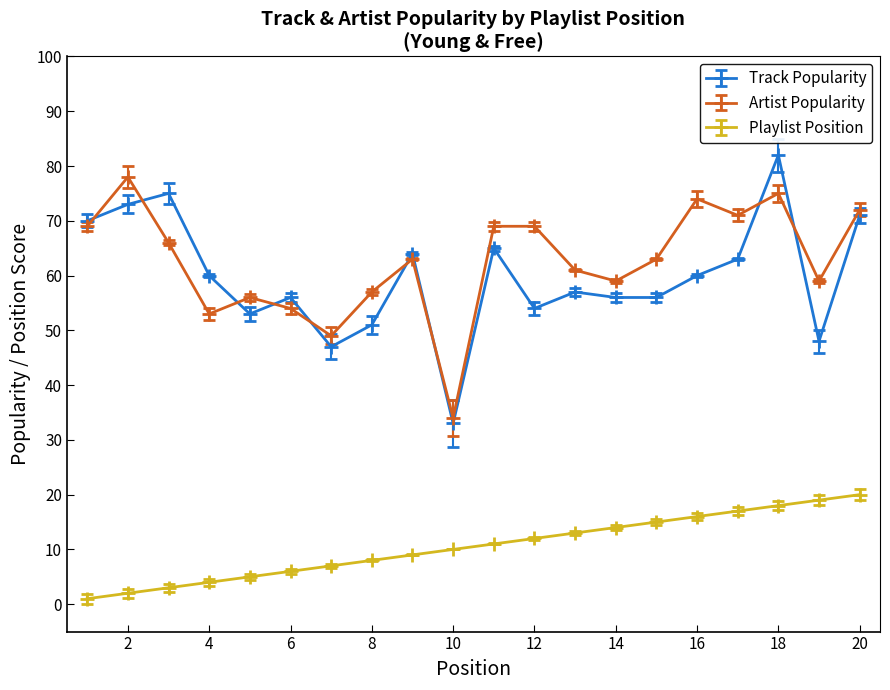

What is the greatest value displayed?

82